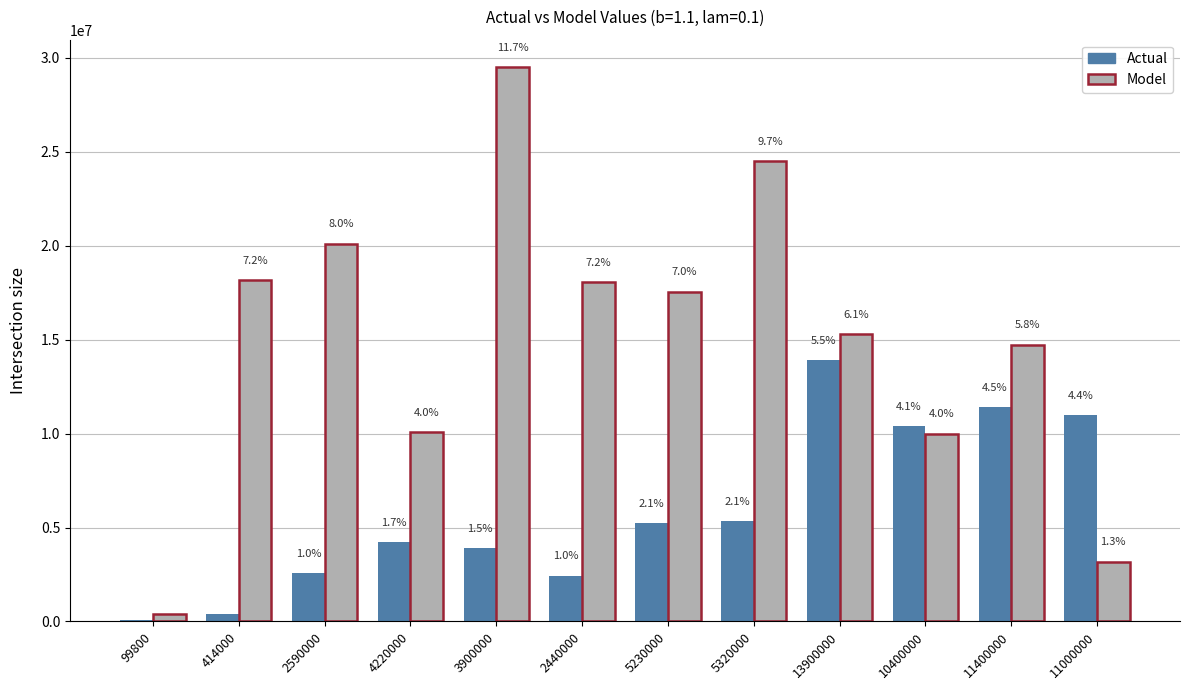

The Model series shows 3184210.5 at 11000000. True or false?

True